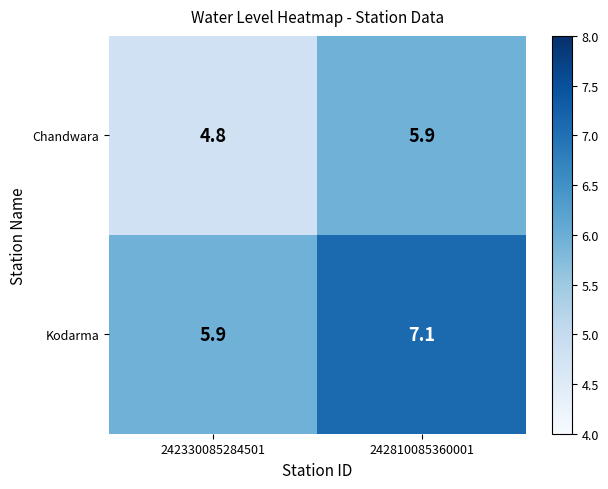

At which category is the sum across all series the highest?

242810085360001